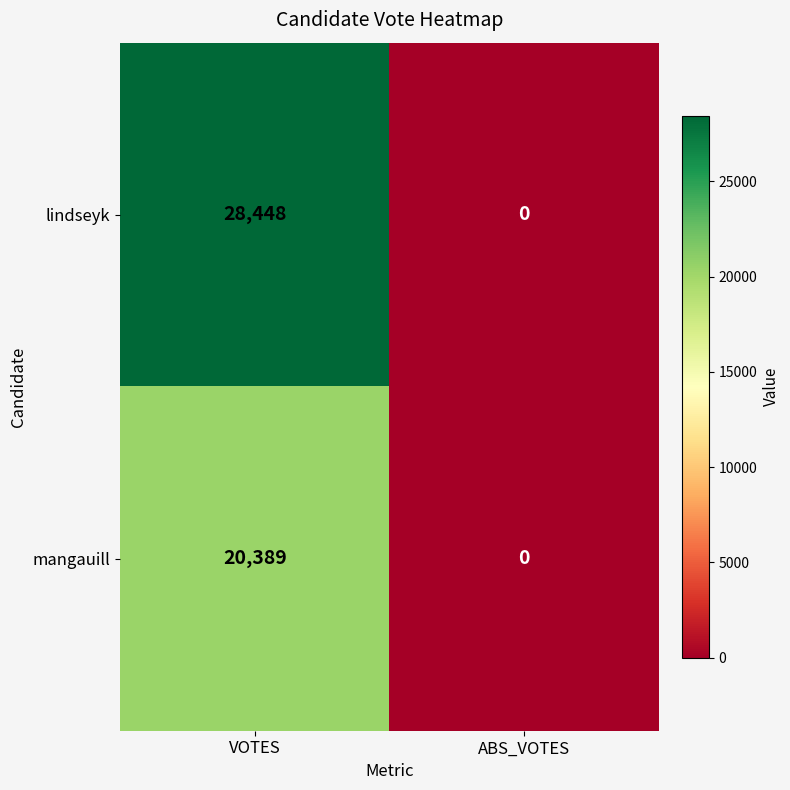

True or false: mangauill has a value of 0 at ABS_VOTES.

True